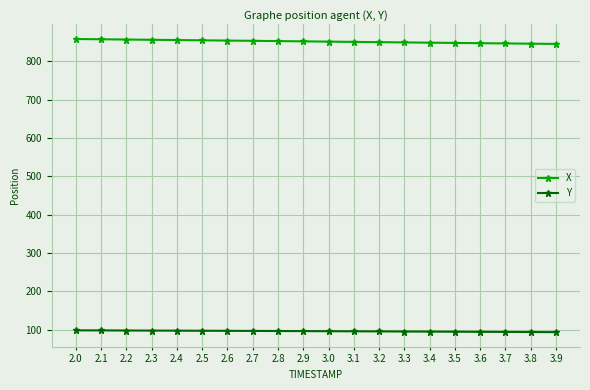

What is the highest value of the X series?

857.9